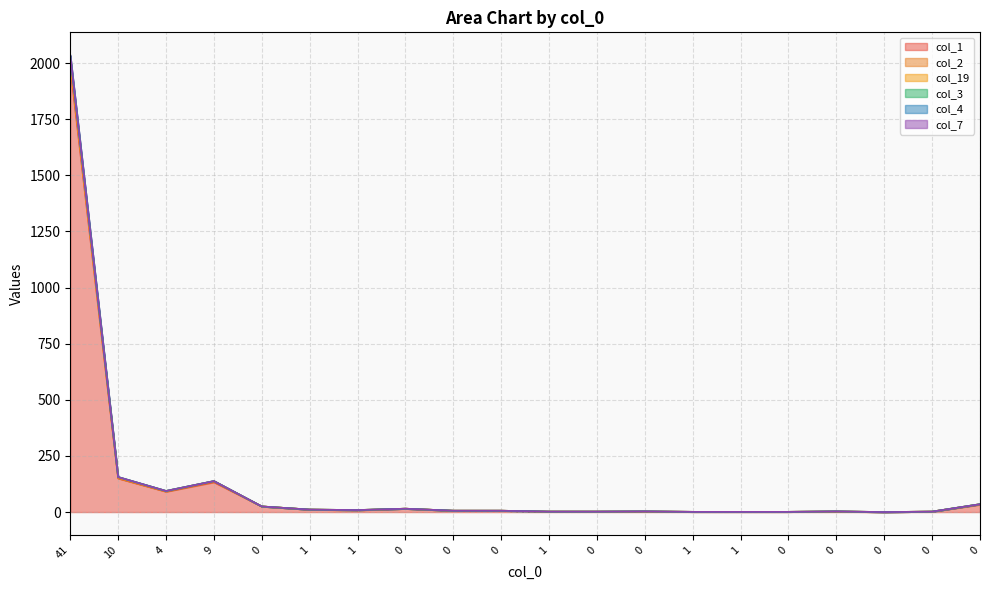

The col_4 series shows 94 at 4. True or false?

True